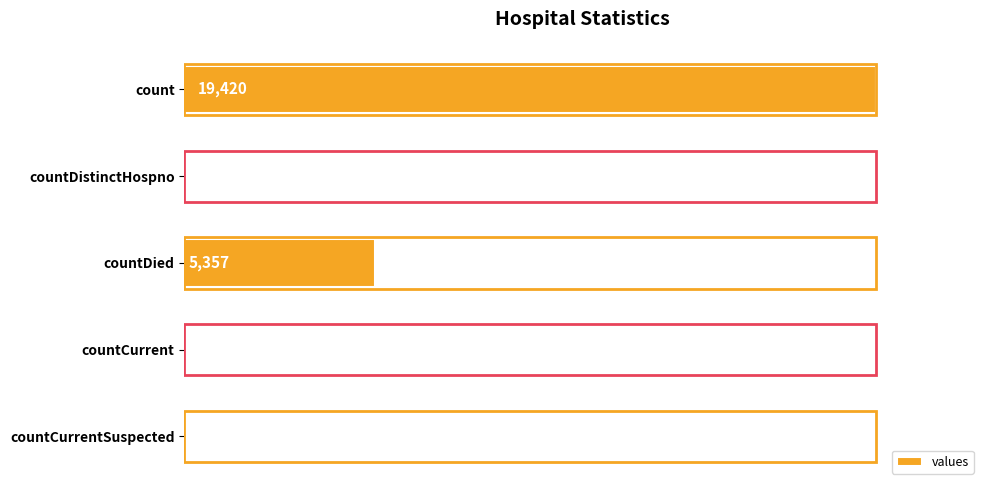

Reading bottom to top, what are all the values shown in this chart?

countCurrentSuspected=0	countCurrent=60	countDied=5357	countDistinctHospno=38	count=19420